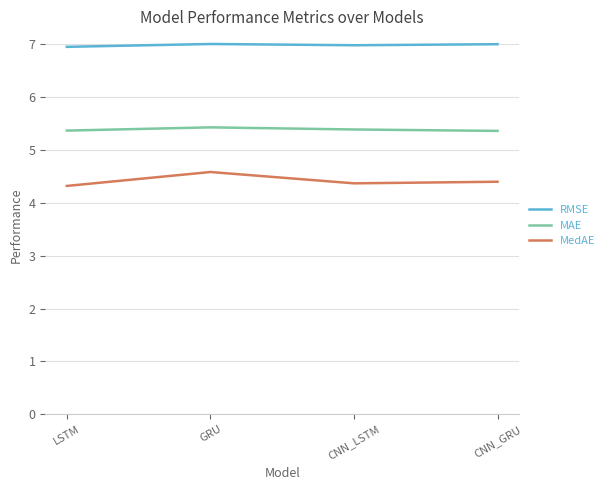

The value of MedAE at CNN_LSTM is 4.4. True or false?

True